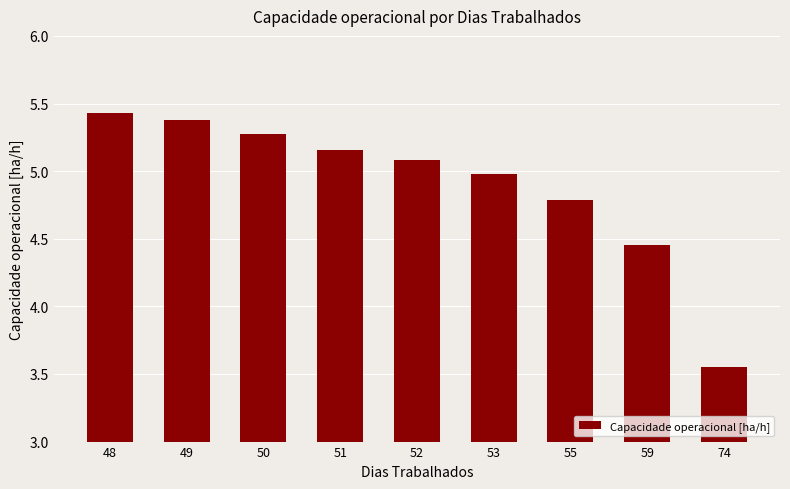

What is the sum of all values?

44.1